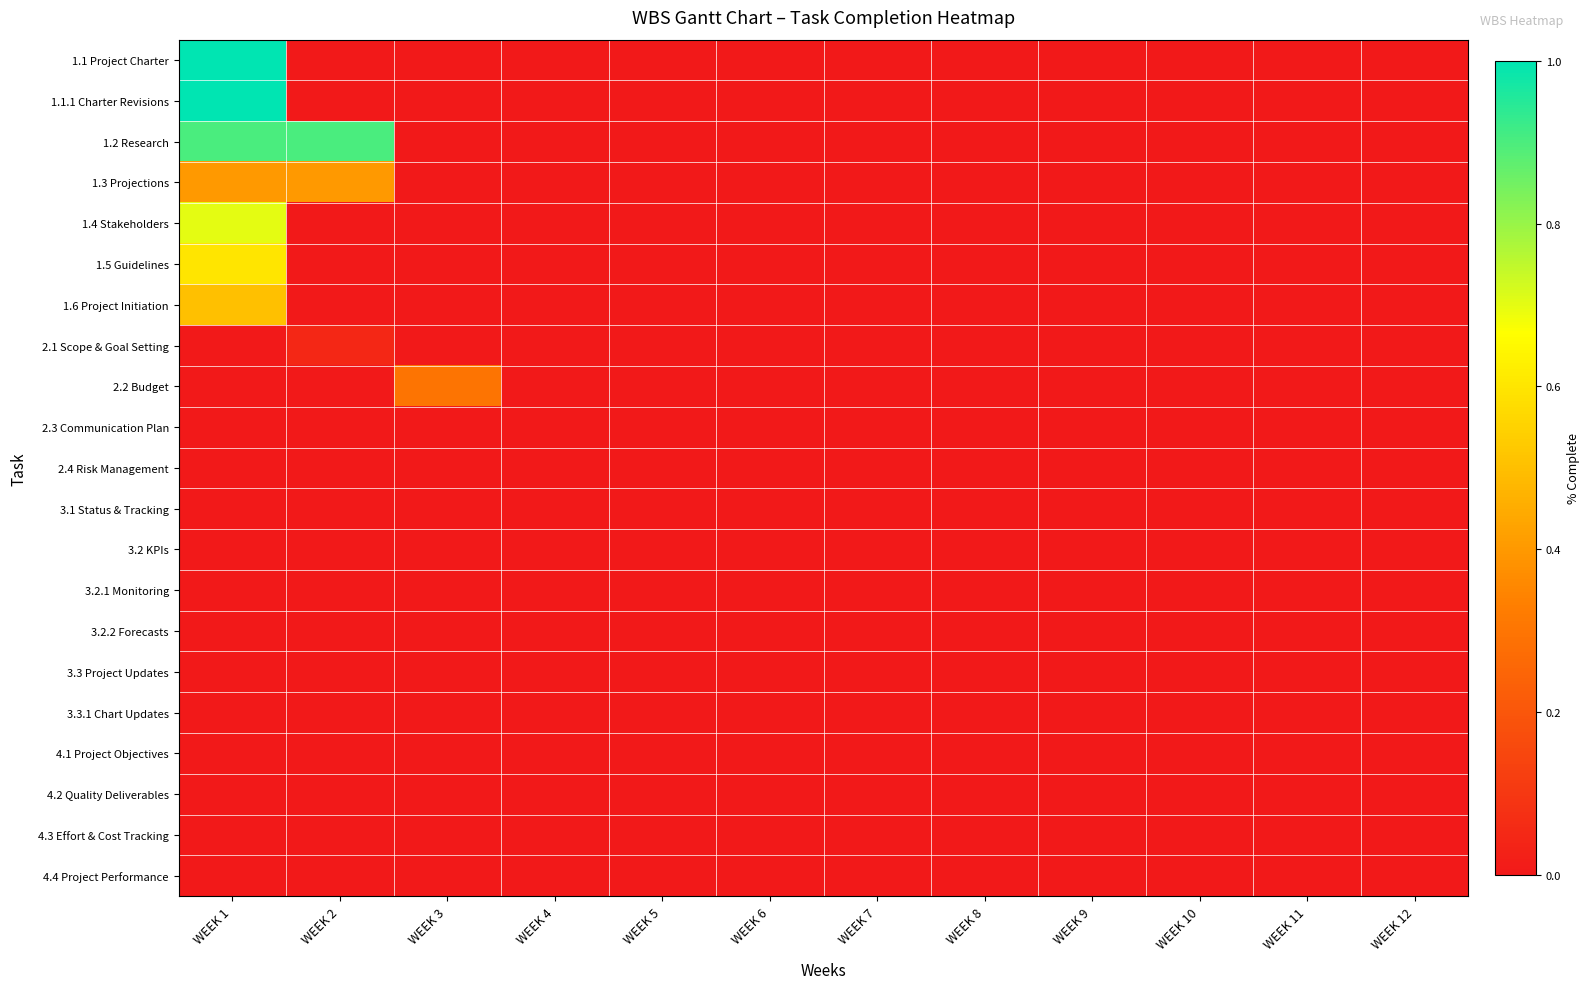

How many distinct data groups are displayed?

21